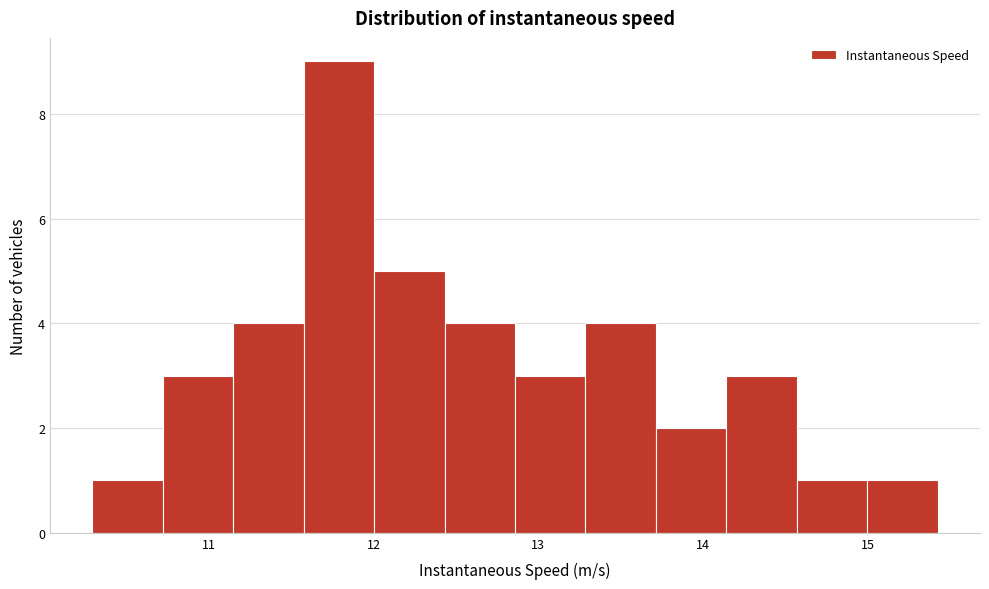

Over which range of the x-axis is the bar tallest?

11.6 to 12.0